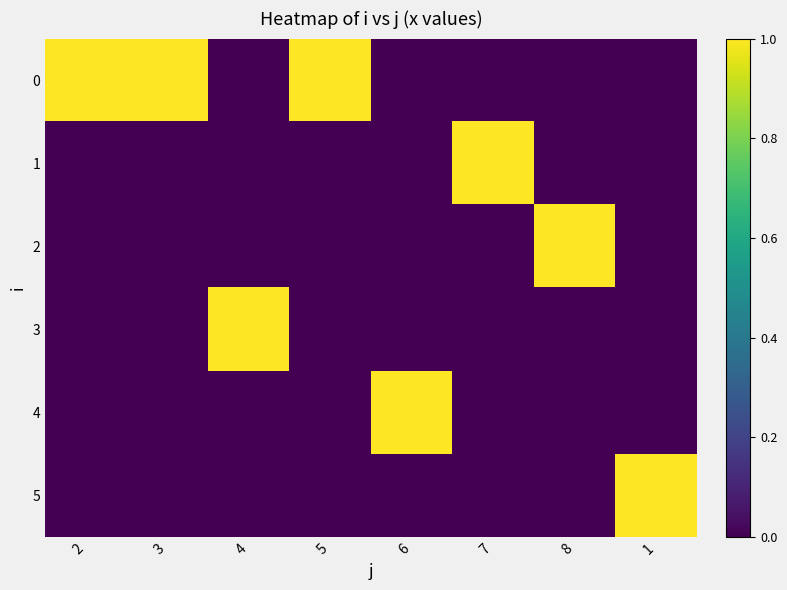

What is the difference between the highest and lowest values at 2?

1